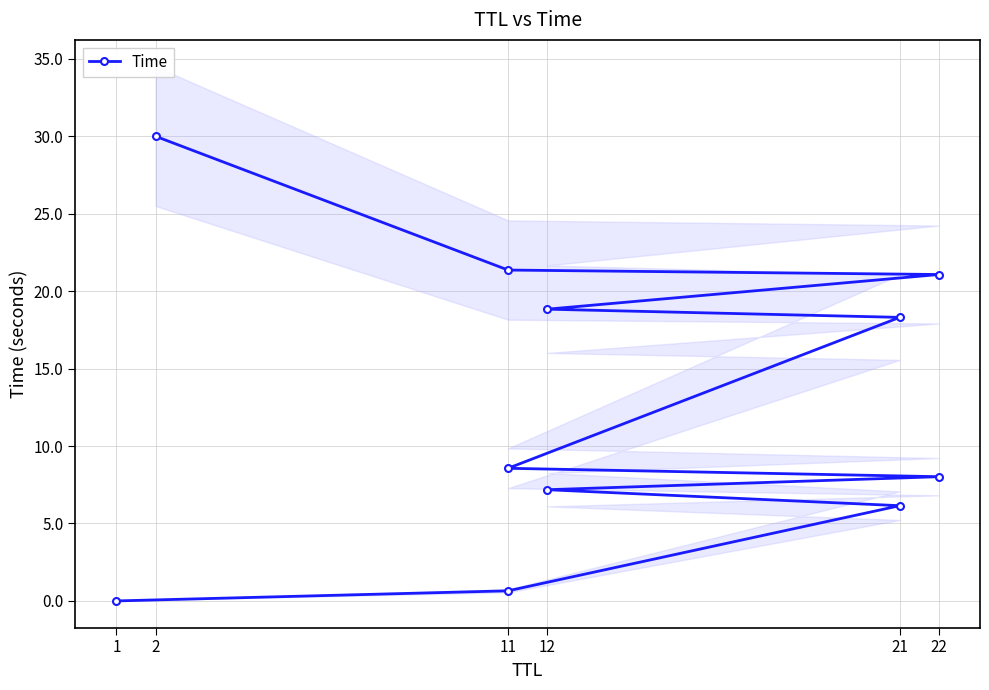

Does the chart display data point markers on the line(s)?

Yes